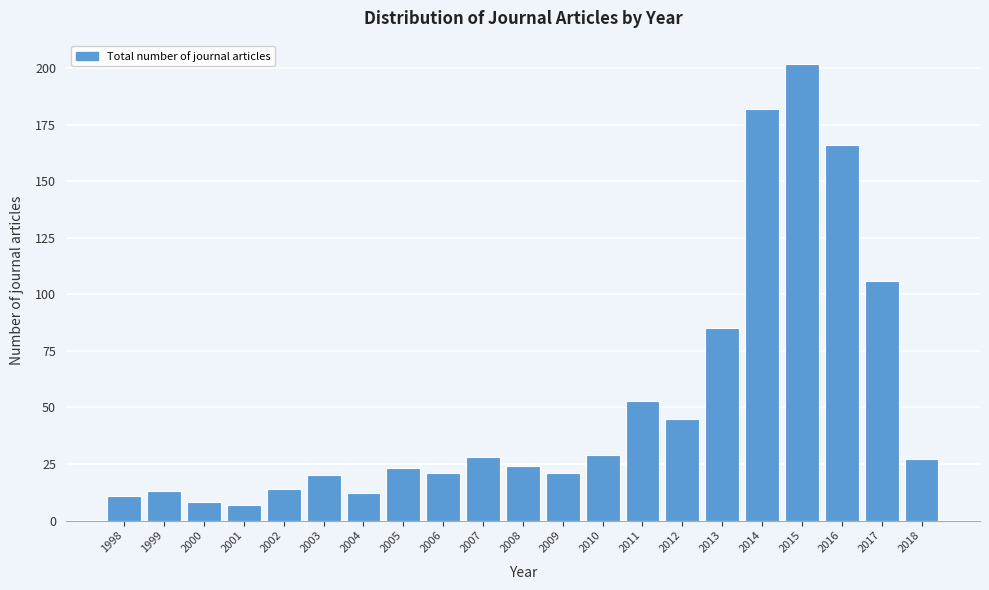

Reading right to left, extract all data points from this chart.

2018=27	2017=106	2016=166	2015=202	2014=182	2013=85	2012=45	2011=53	2010=29	2009=21	2008=24	2007=28	2006=21	2005=23	2004=12	2003=20	2002=14	2001=7	2000=8	1999=13	1998=11